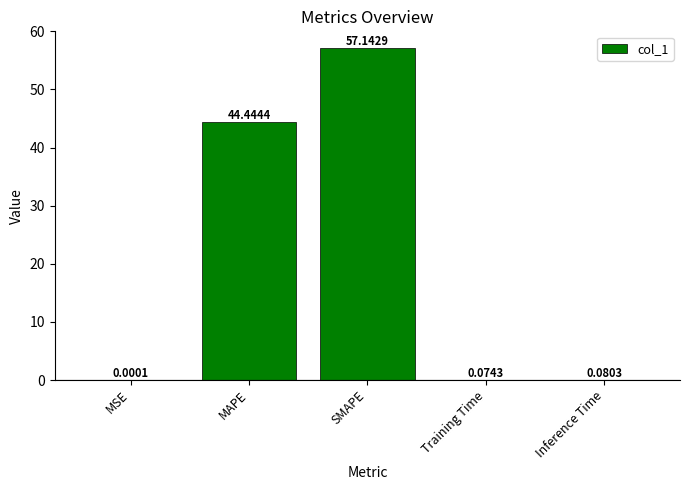

What is the change in value from SMAPE to Inference Time?

-57.1